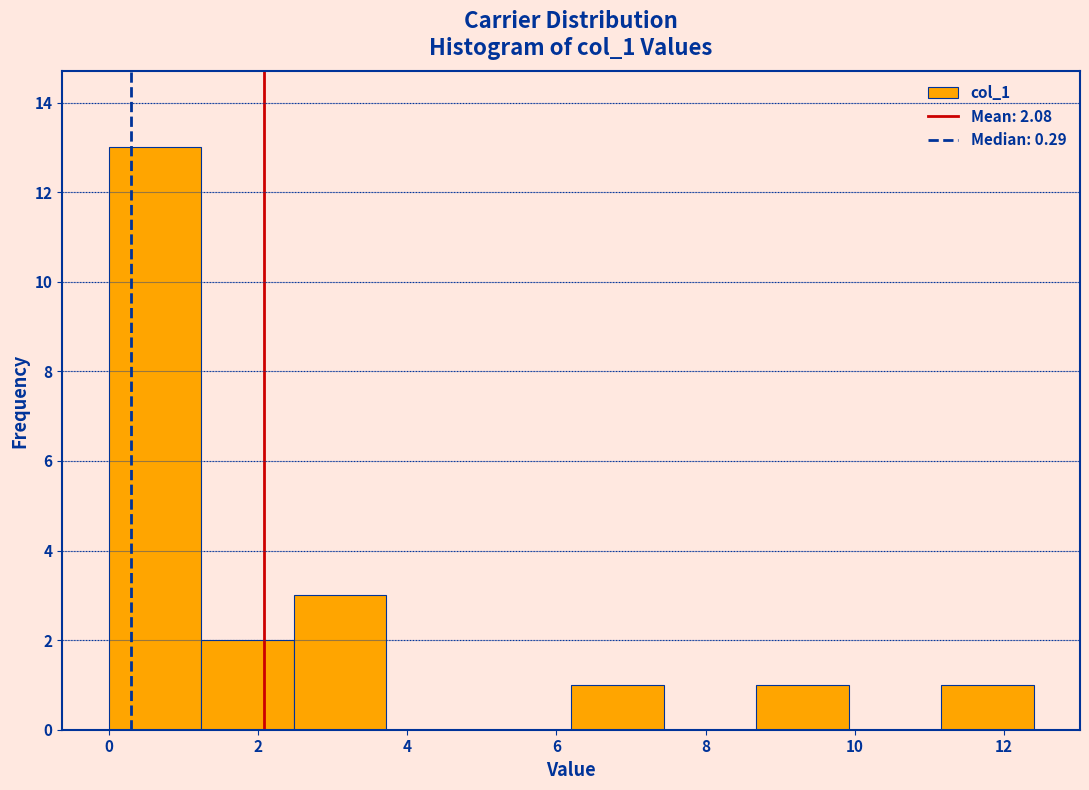

Reading left to right, list every bar in this chart as the range it spans on the x-axis followed by its height. Neither the bar edges nor the heights are printed on the chart, so give them approximately, as read against the axes.

0.0 to 1.2: 13
1.2 to 2.4: 2
2.4 to 3.8: 3
3.8 to 5.0: 0
5.0 to 6.2: 0
6.2 to 7.4: 1
7.4 to 8.6: 0
8.6 to 10.0: 1
10.0 to 11.2: 0
11.2 to 12.4: 1